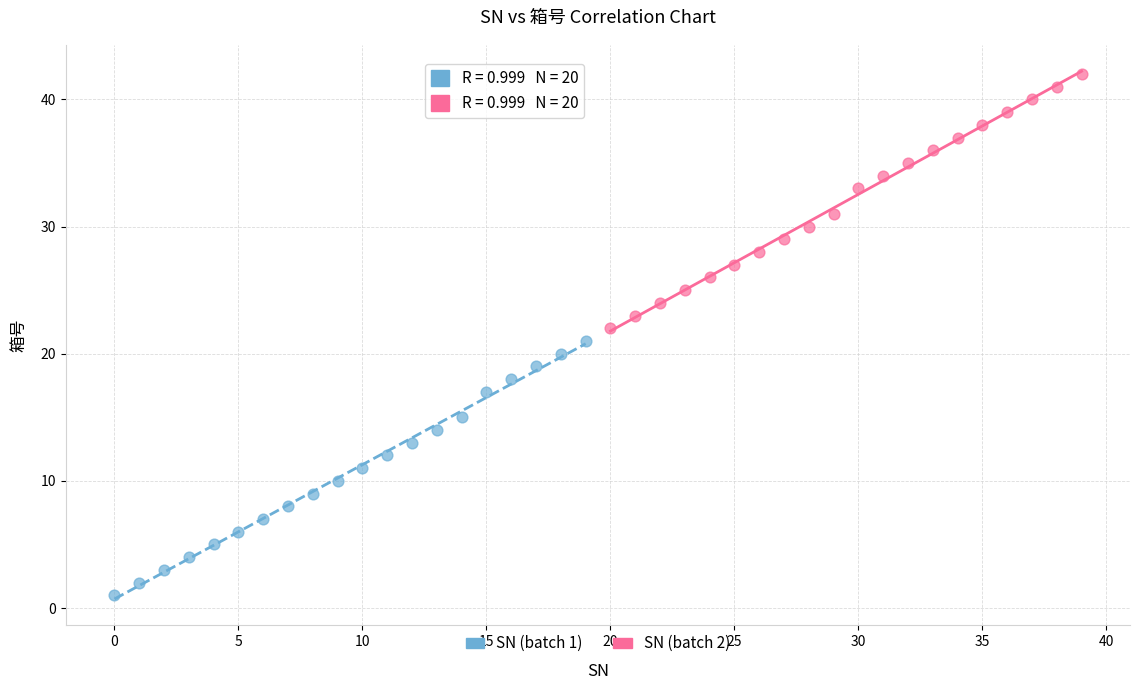

Which series contains the highest Y value?

SN (batch 2)